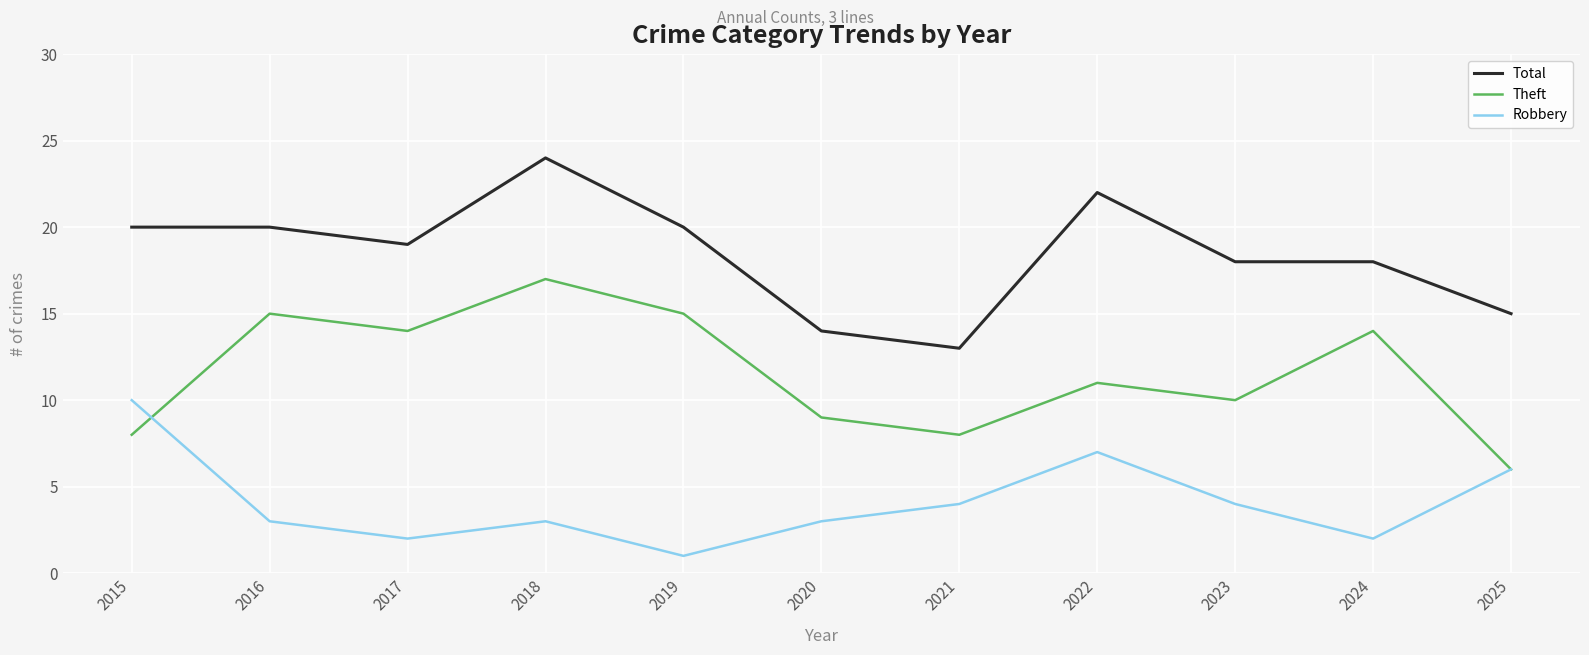

At 2018, list the series in order from smallest to largest.

Robbery, Theft, Total